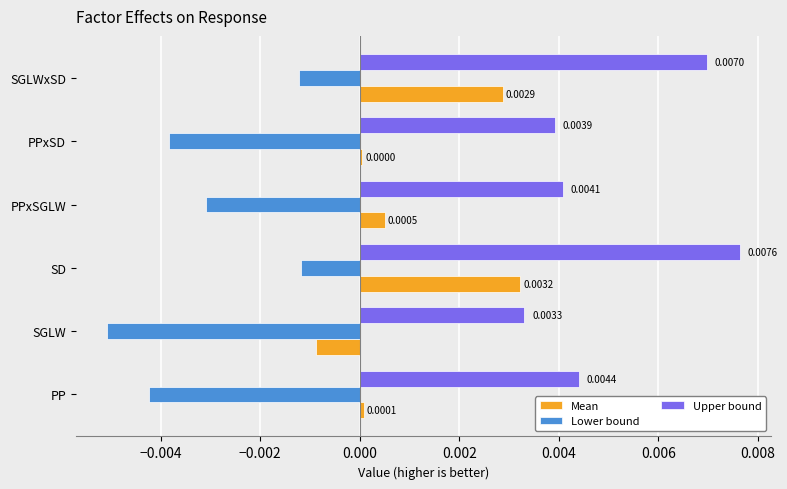

Which series has the largest total across all categories?

Upper bound